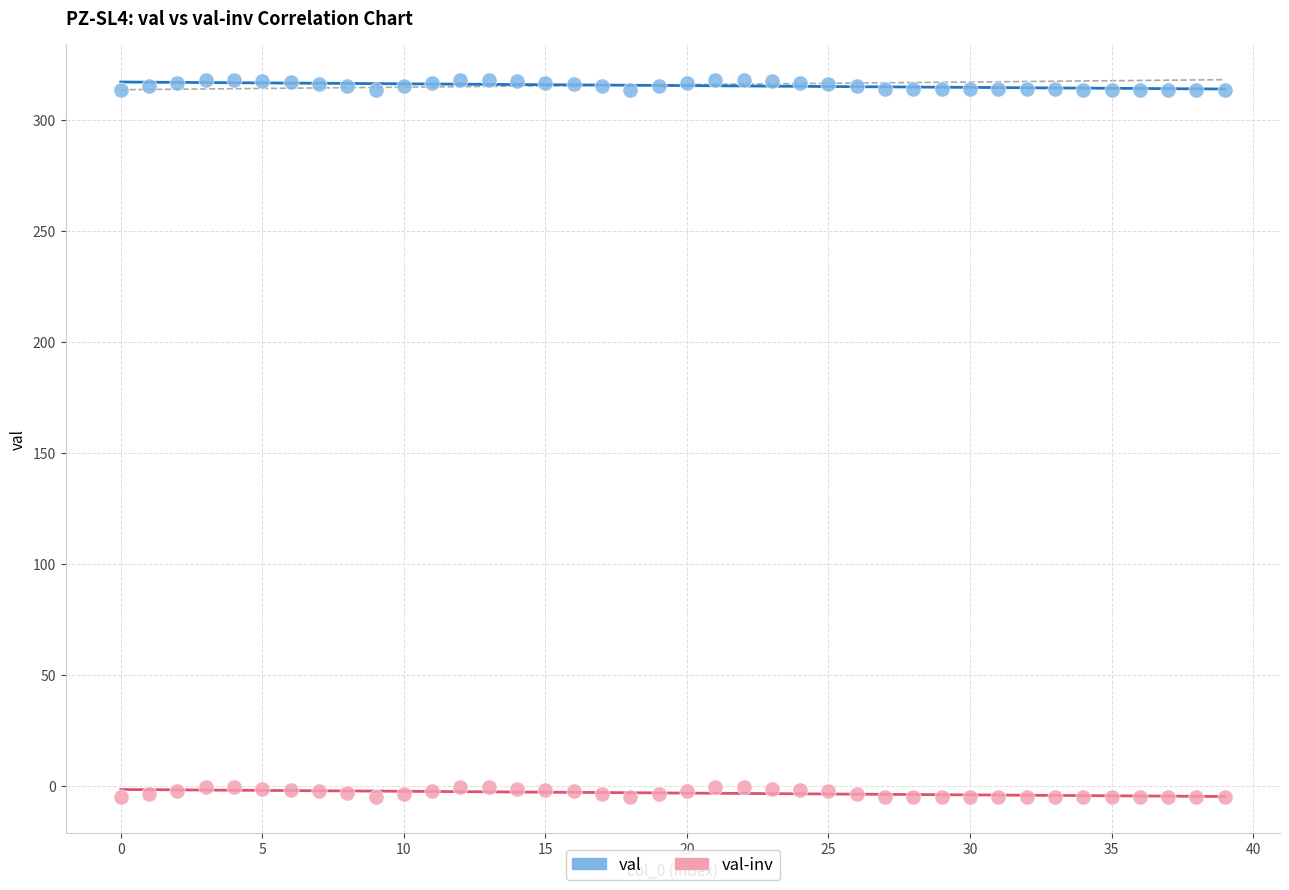

Across all data points, what is the range of Y values (max minus min)?

323.5